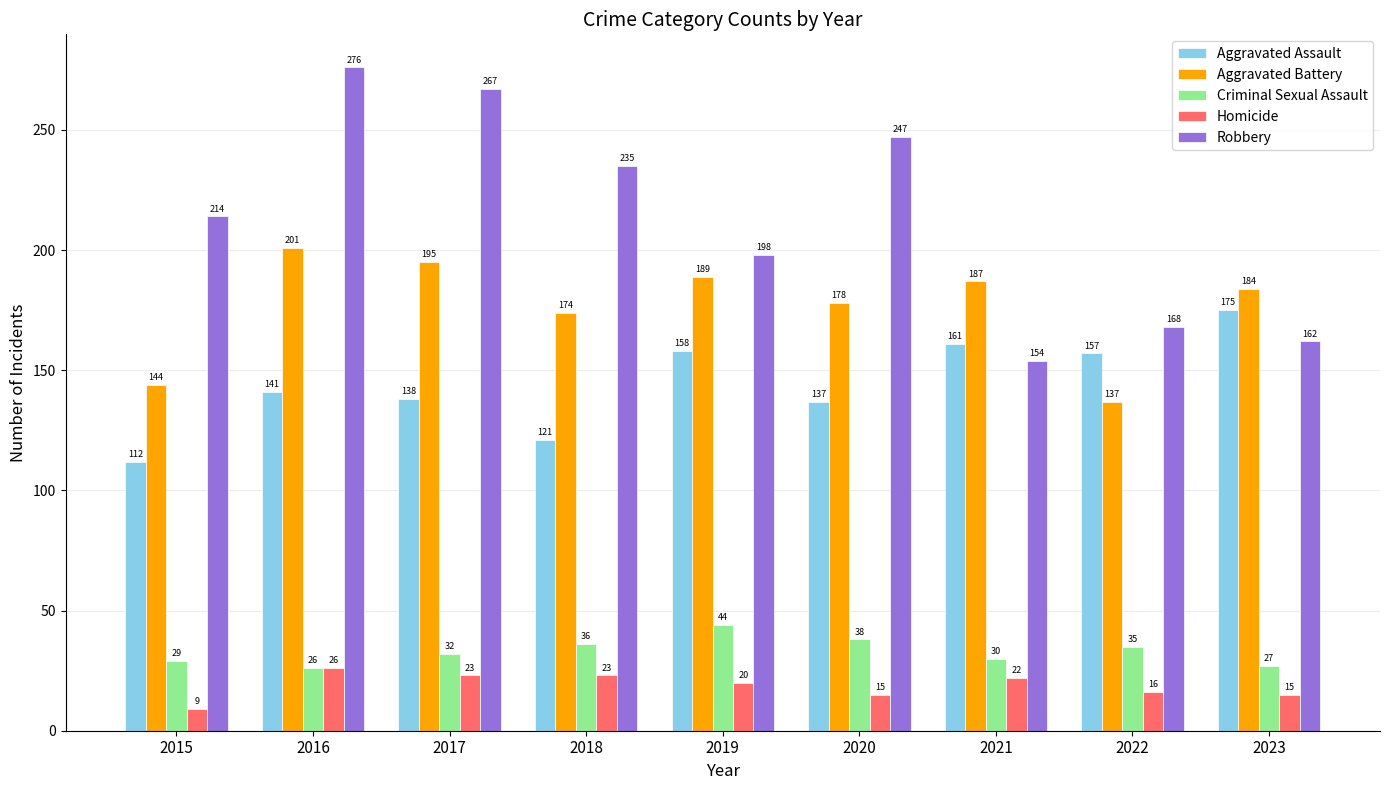

How many groups of bars are there?

9